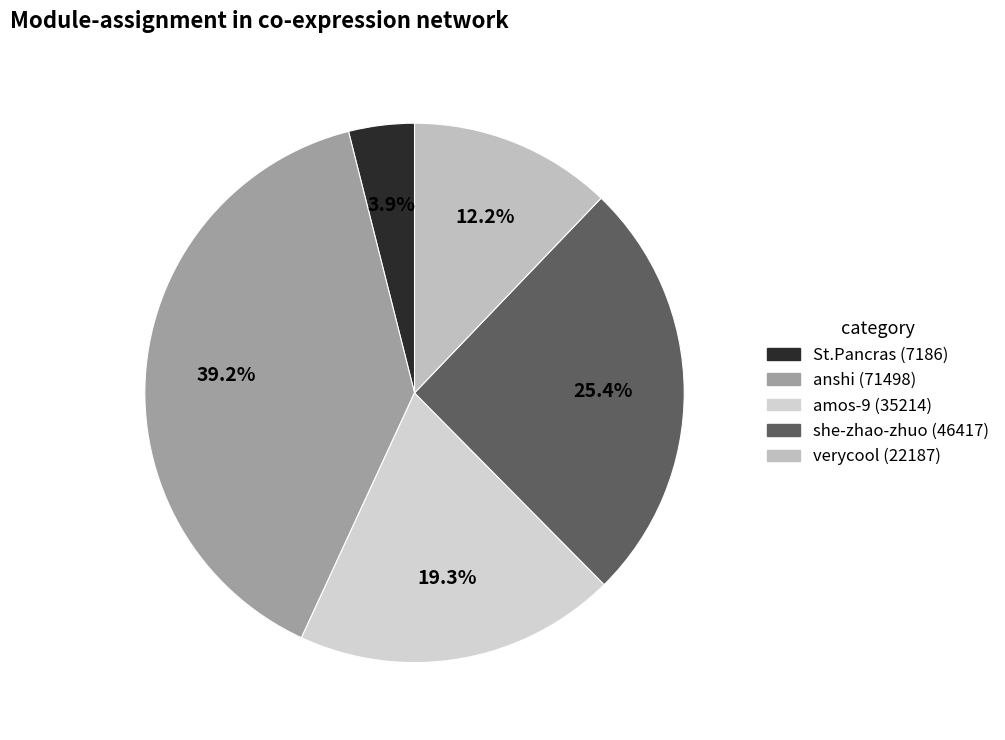

The St.Pancras slice represents 14% of the pie. True or false?

False